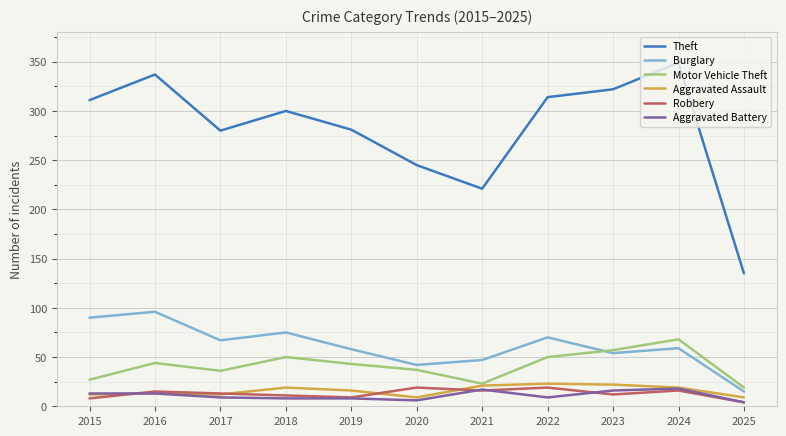

Which series has the largest total across all categories?

Theft